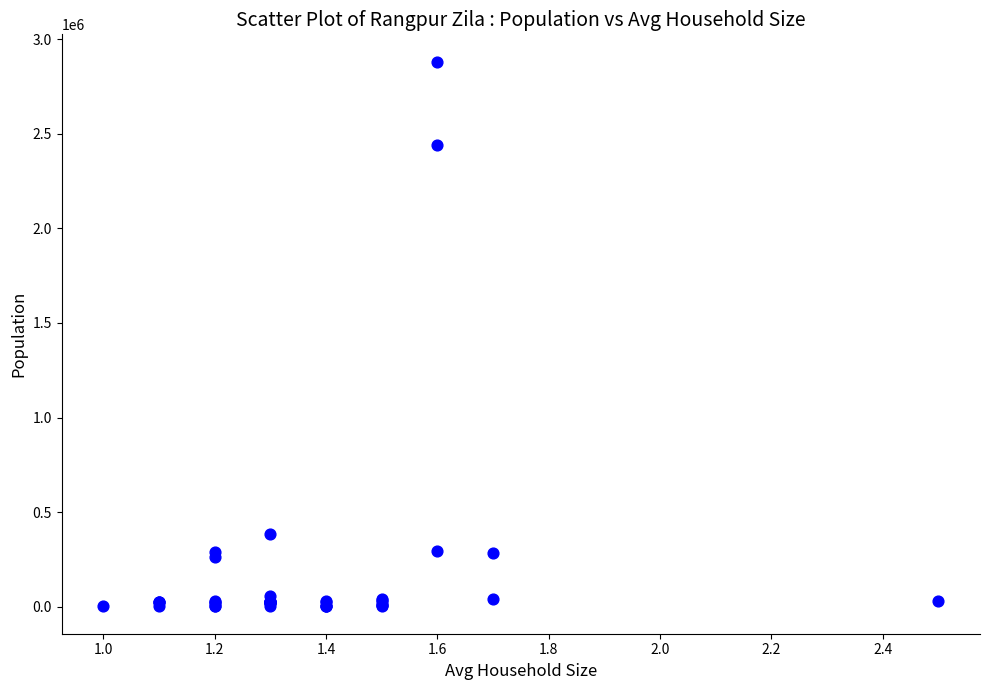

What Y value in the scatter plot is closest to 1441652?

2438373